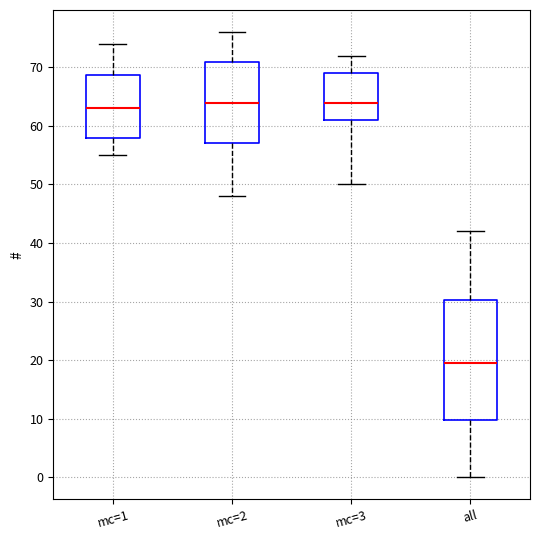

Which box's median line is the lowest?

all